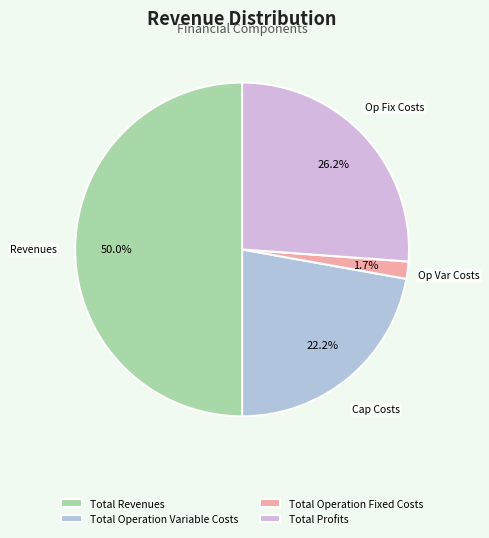

Rank the categories by value from lowest to highest.

Total Operation Fixed Costs, Total Operation Variable Costs, Total Profits, Total Revenues